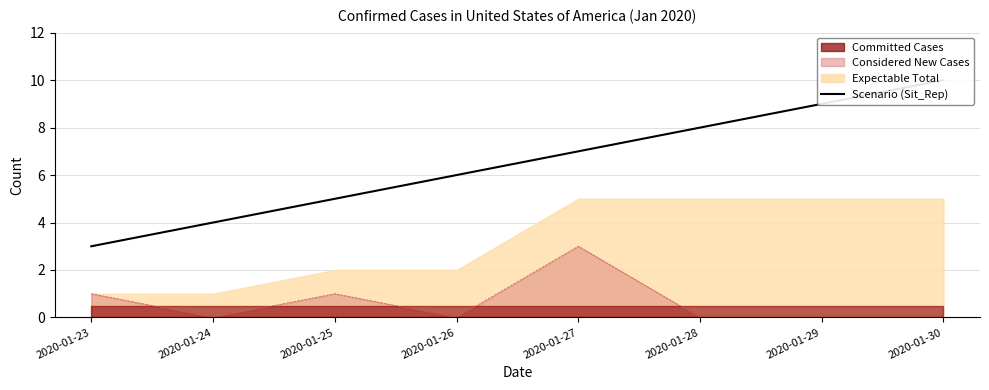

Does the chart display data point markers on the line(s)?

No